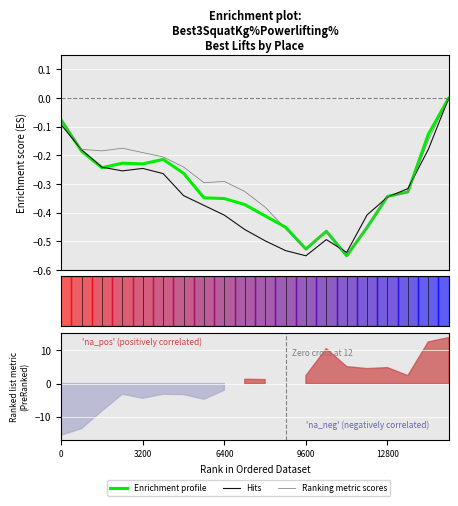

Reading right to left, what are all the values shown in this chart?

Enrichment profile: 0.0	-0.1	-0.3	-0.3	-0.5	-0.5	-0.5	-0.5	-0.5	-0.4	-0.4	-0.4	-0.3	-0.3	-0.2	-0.2	-0.2	-0.2	-0.2	-0.1
Hits: 0.0	-0.2	-0.3	-0.3	-0.4	-0.5	-0.5	-0.5	-0.5	-0.5	-0.5	-0.4	-0.4	-0.3	-0.3	-0.2	-0.3	-0.2	-0.2	-0.1
Ranking metric scores: 0.0	-0.1	-0.3	-0.3	-0.4	-0.5	-0.5	-0.5	-0.5	-0.4	-0.3	-0.3	-0.3	-0.2	-0.2	-0.2	-0.2	-0.2	-0.2	-0.1